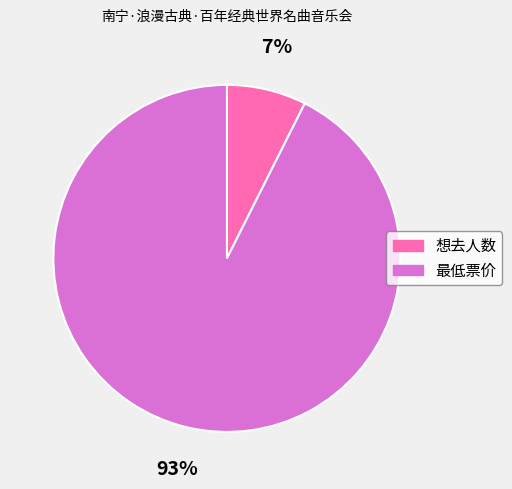

To the nearest percent, what is the combined percentage of 想去人数 and 最低票价?

100%